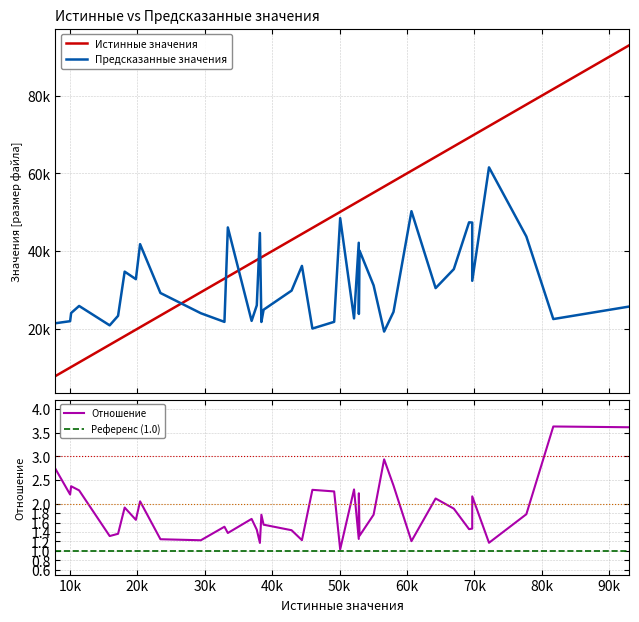

What is the maximum value shown in the chart?

93000.0